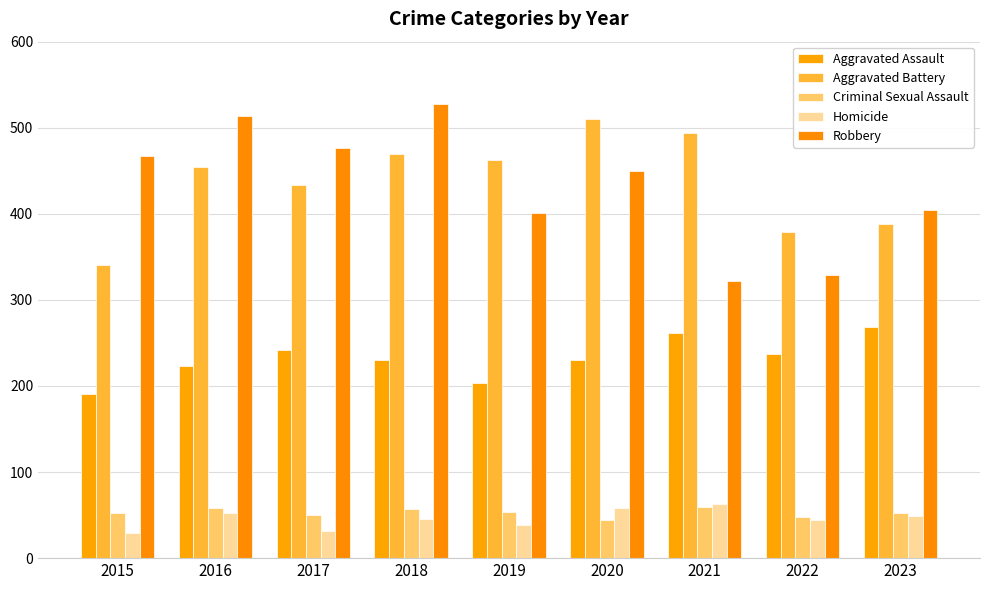

Is the value of Aggravated Assault at 2020 greater than the value of Homicide at 2021?

Yes